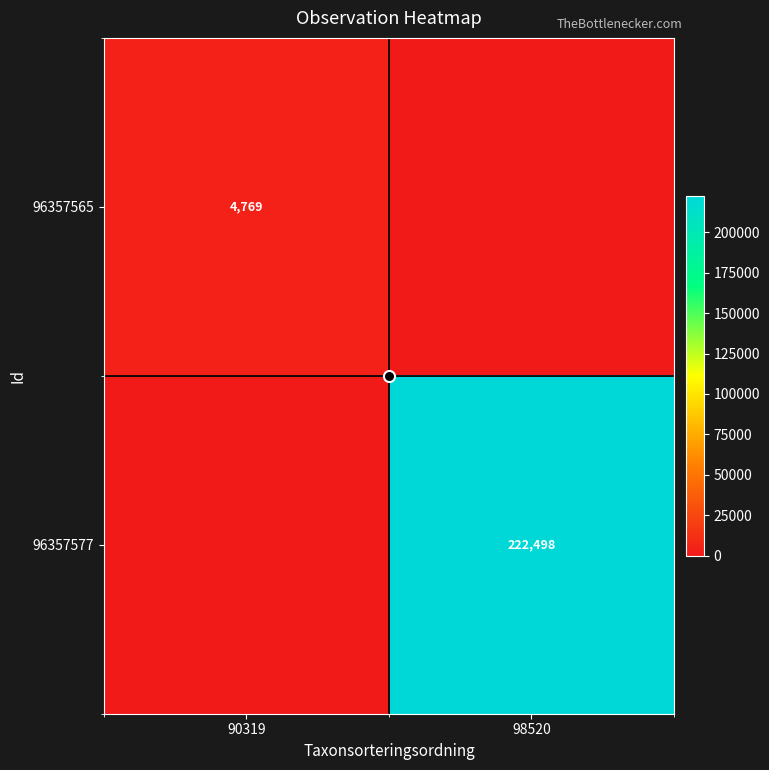

How many data points in 96357577 are less than 222498?

1